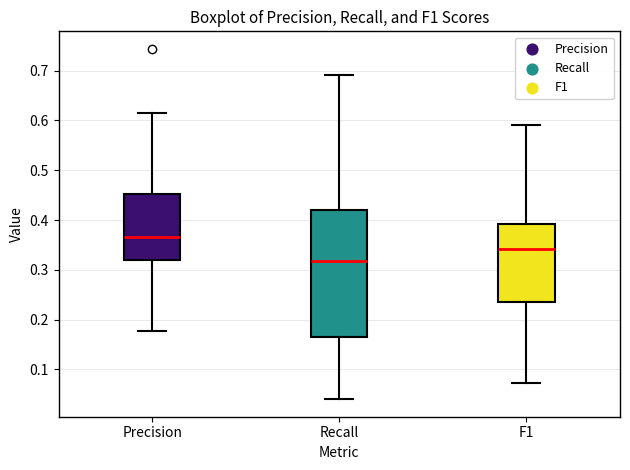

Where does the lower whisker of the box for F1 end on the y-axis? The values are not printed on the chart, so give them approximately, as read against the axis.

0.07